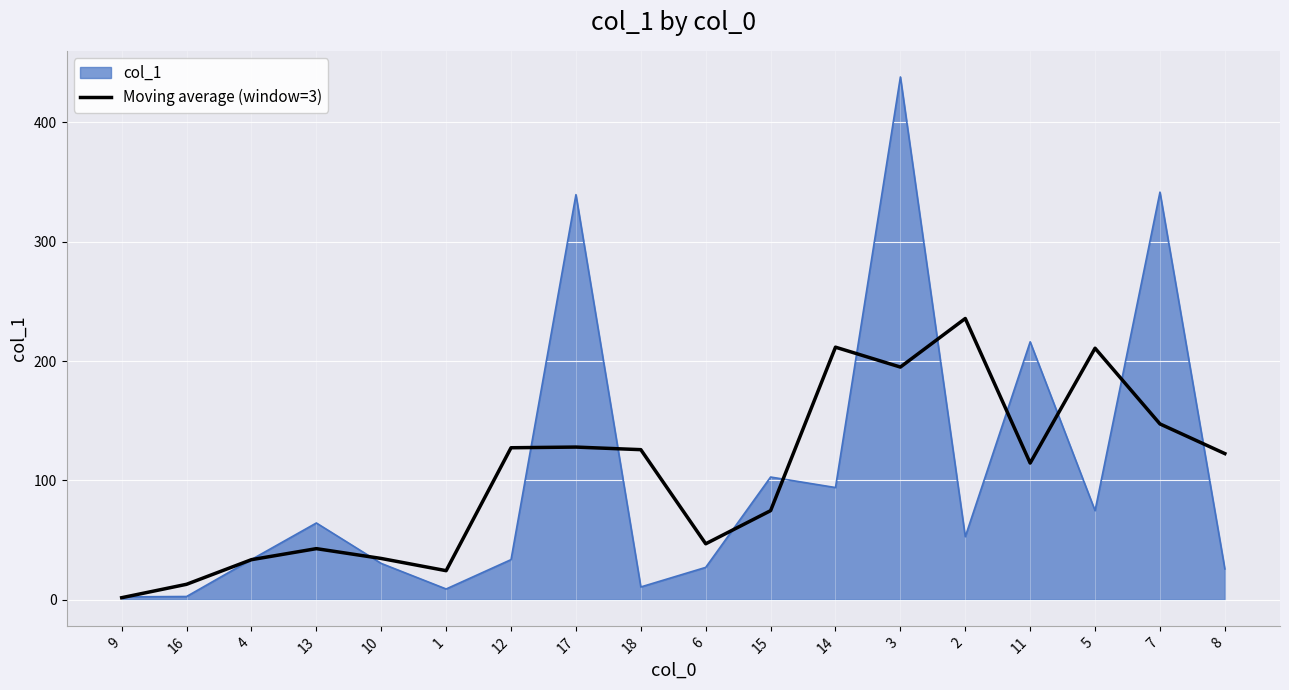

What position from the left is 2?

14